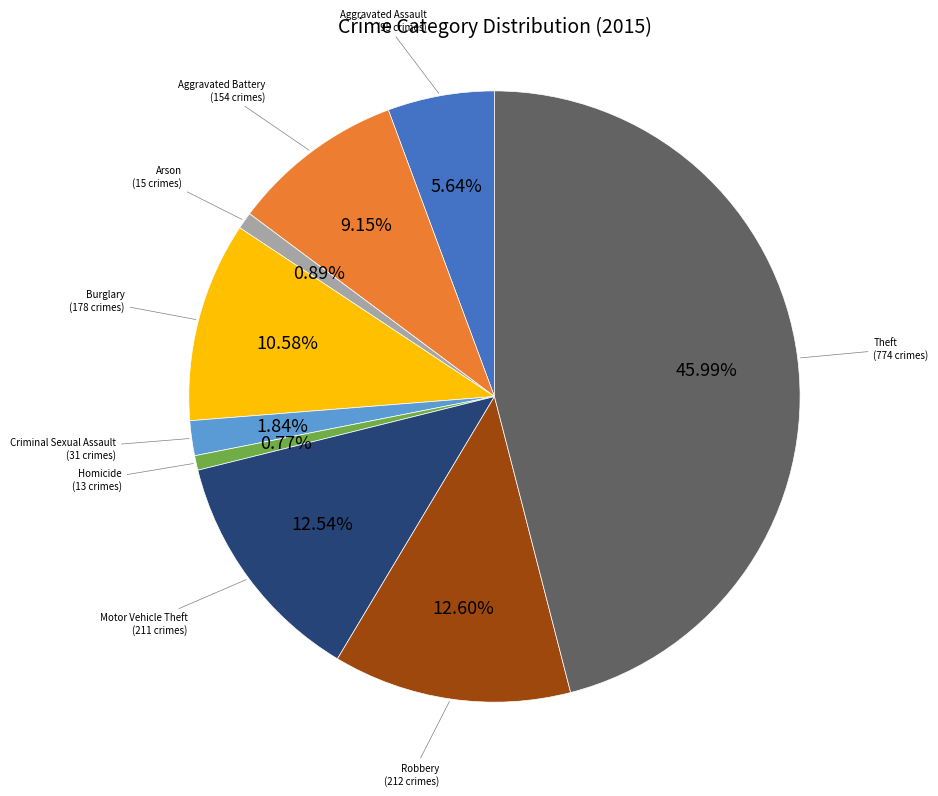

Is there any slice that represents more than half of the pie?

No